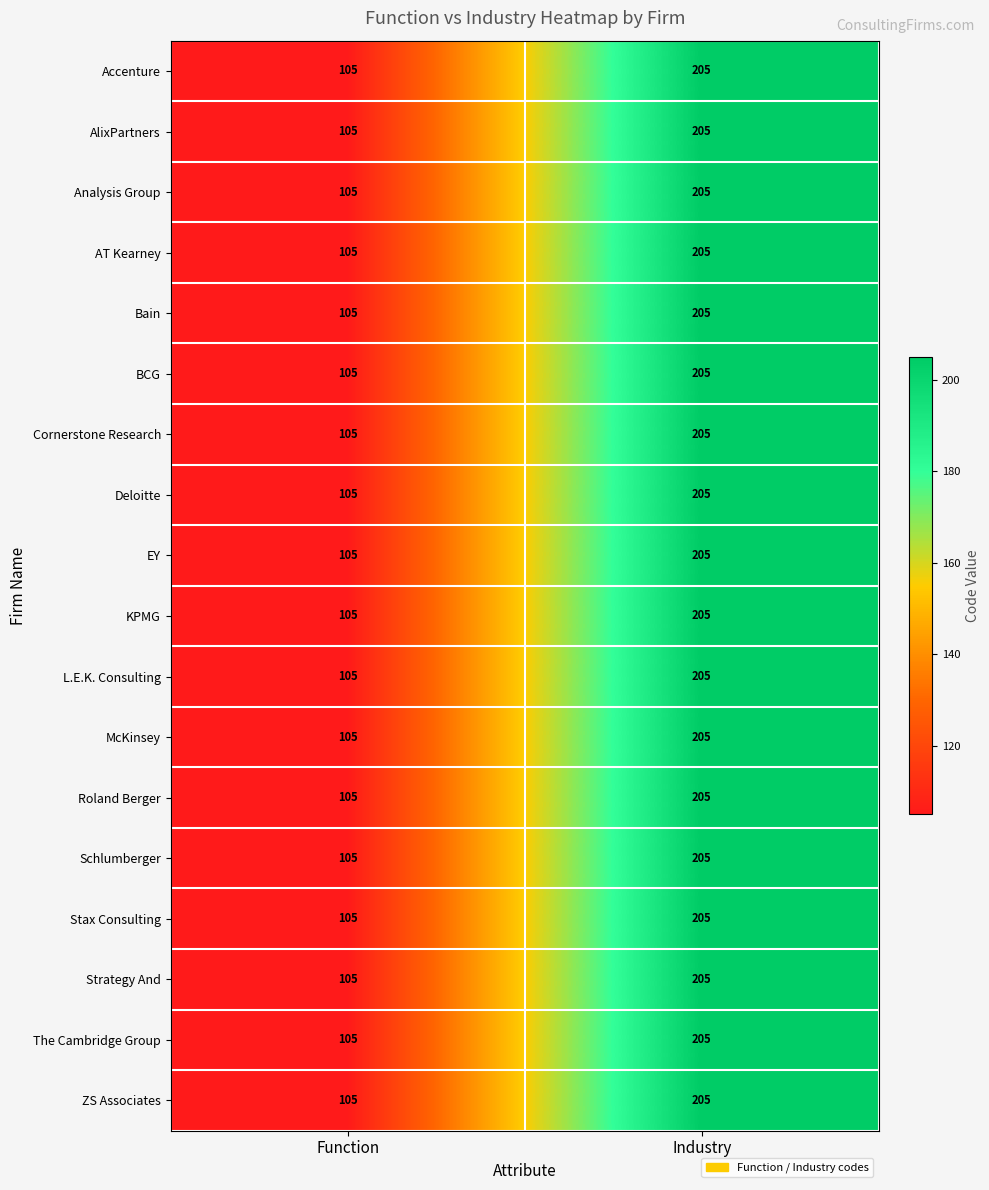

What is the sum of all AlixPartners values?

310